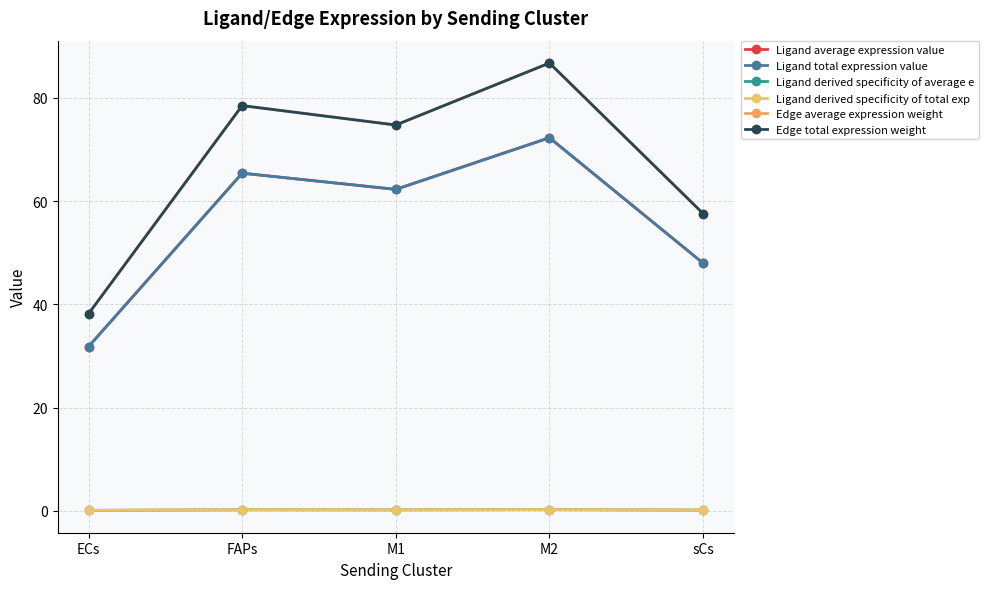

True or false: Ligand total expression value and Edge total expression weight intersect in this chart.

False